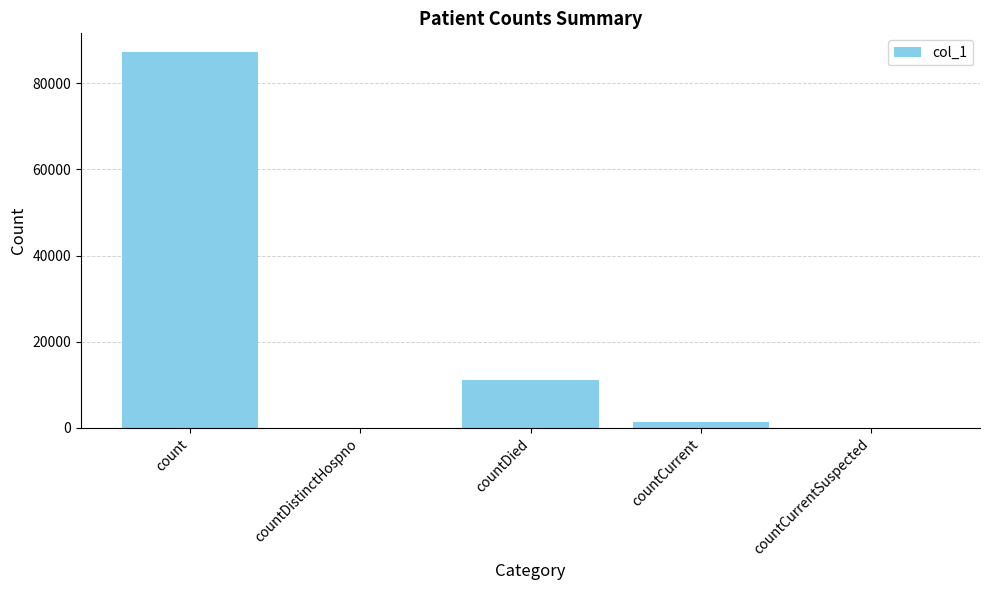

Reading left to right, extract all data points from this chart.

87201	0	11185	1460	0